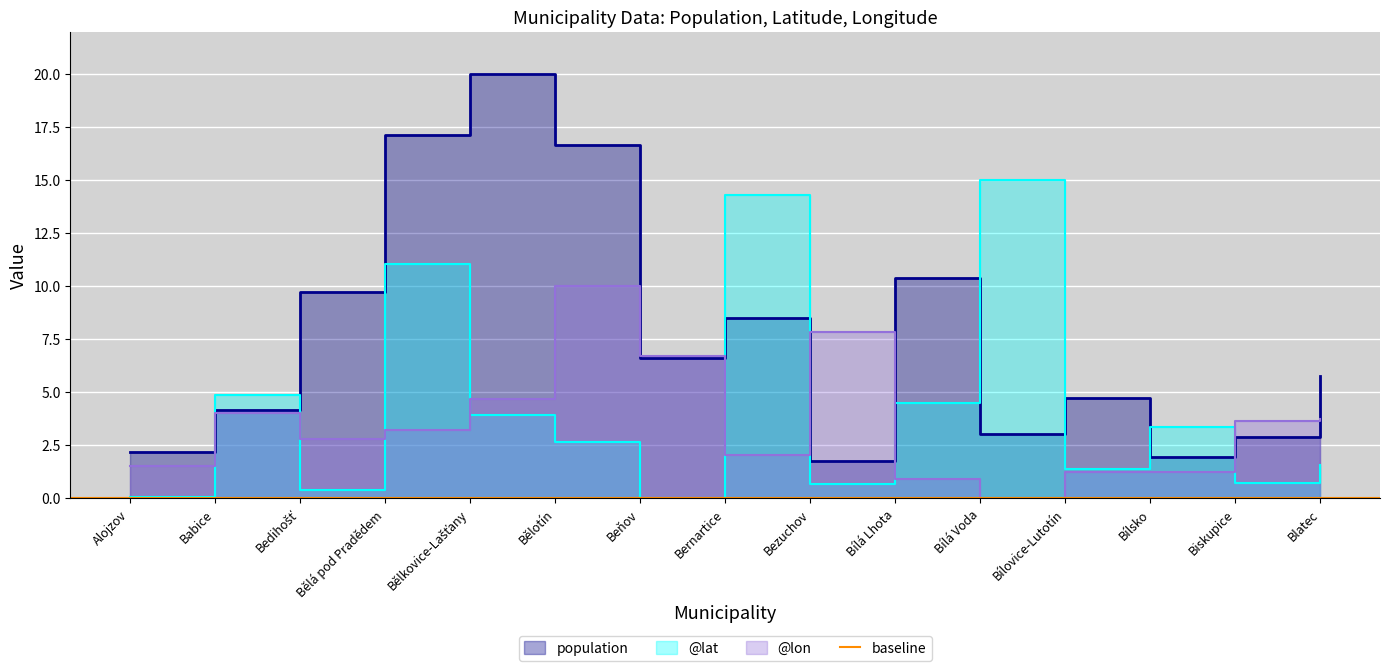

Between Bílovice-Lutotín and Blatec, which is larger?

Blatec